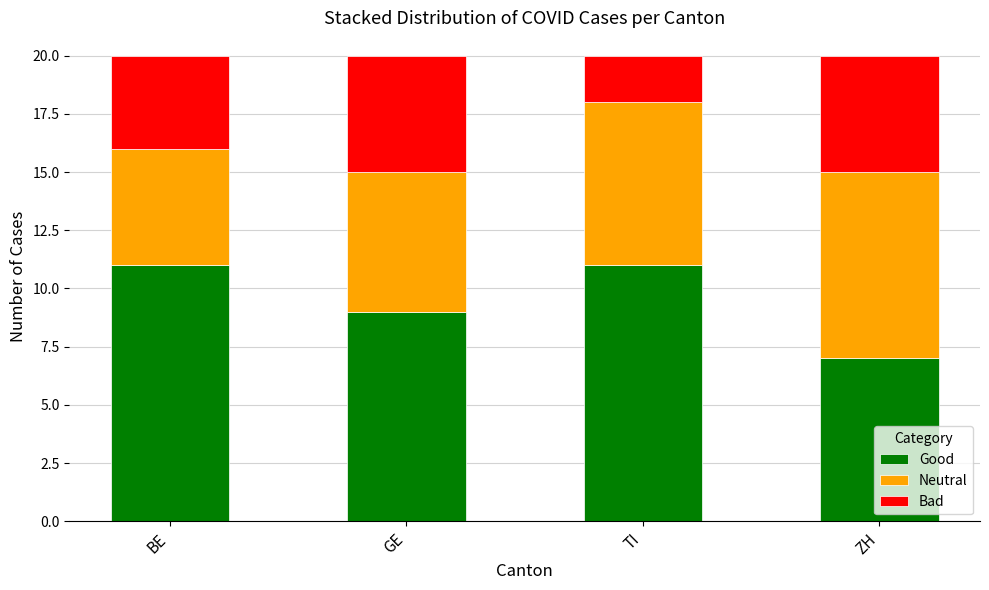

What is the total value across all series at BE?

20